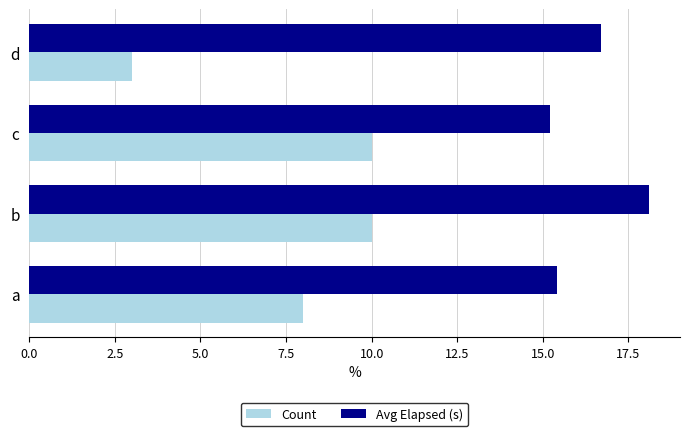

What is the sum of all Avg Elapsed (s) values?

65.4